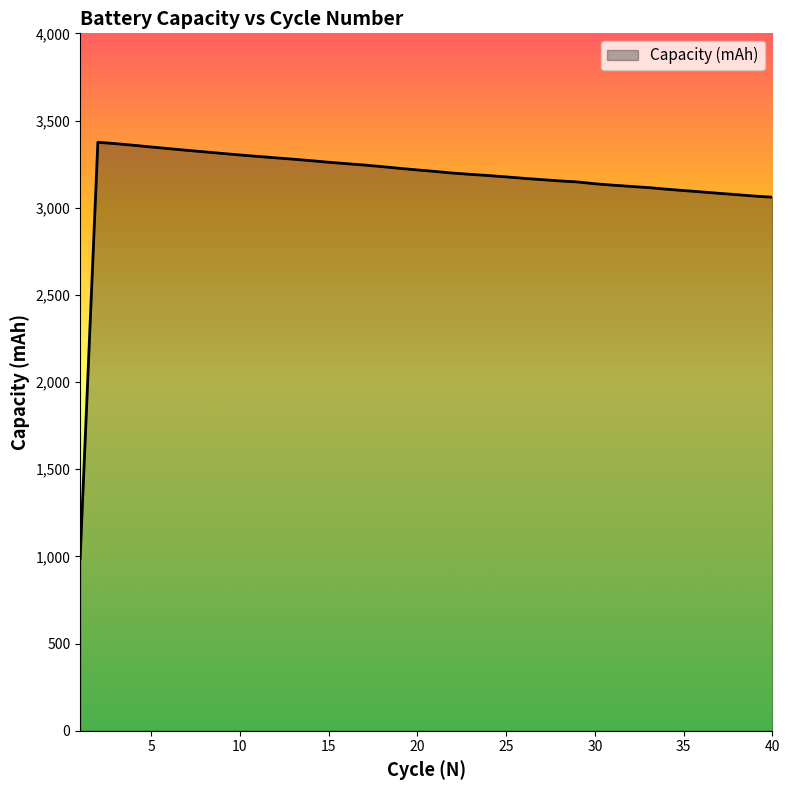

What is the difference between the maximum and minimum values?

2387.6